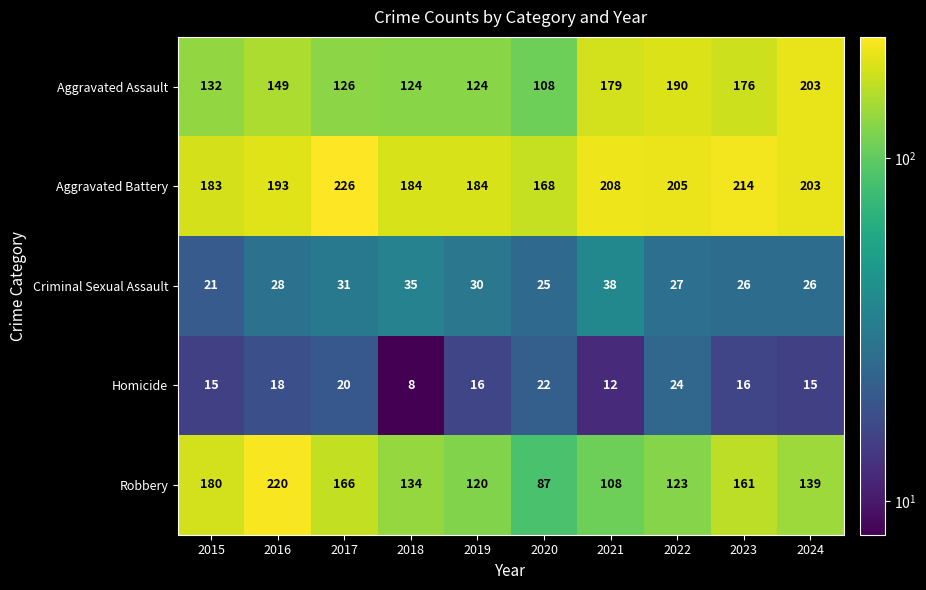

What is the greatest value displayed?

226